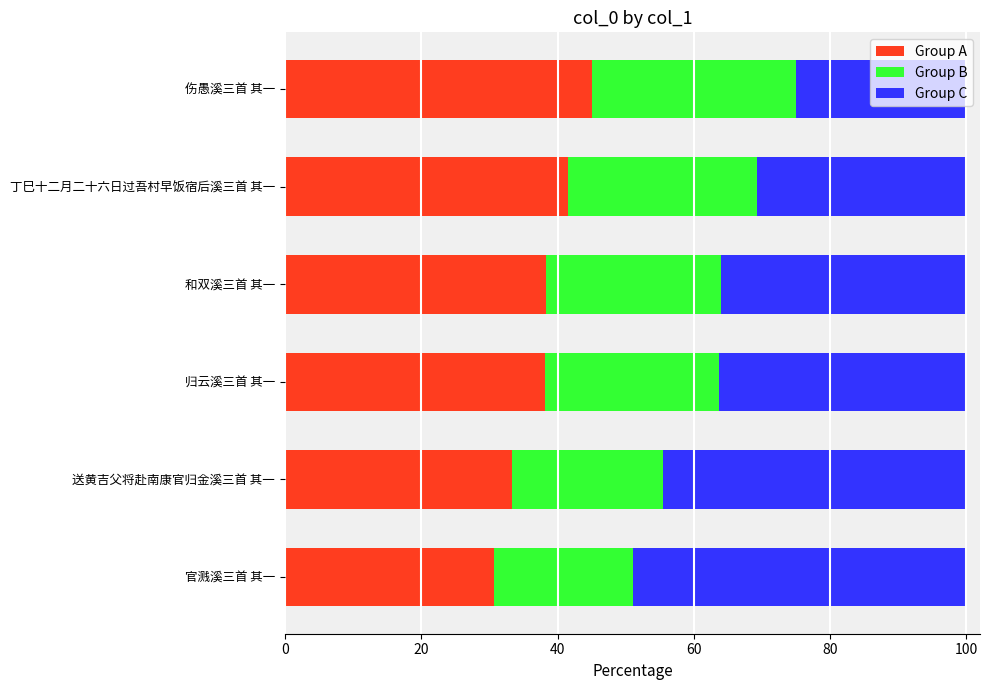

What is the minimum value for Group A?

30.6